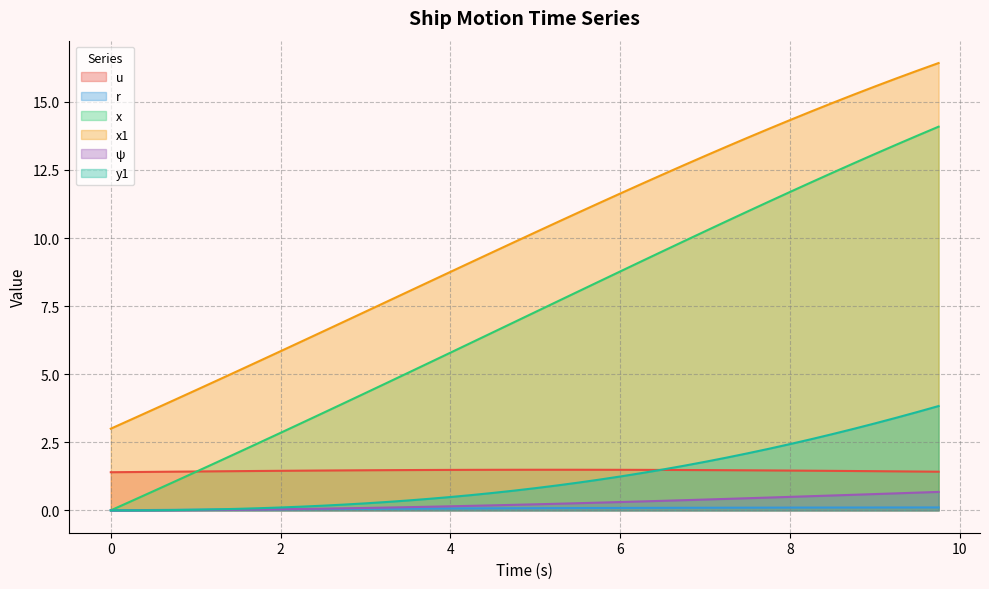

What is the sum of all r values?

2.8